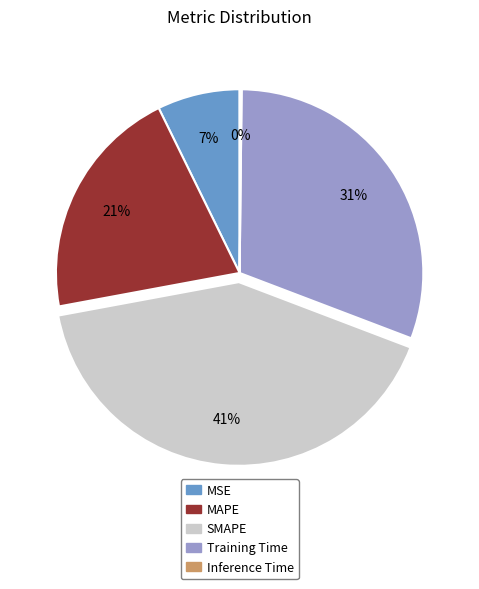

Is the sum of MSE and MAPE greater than half?

No